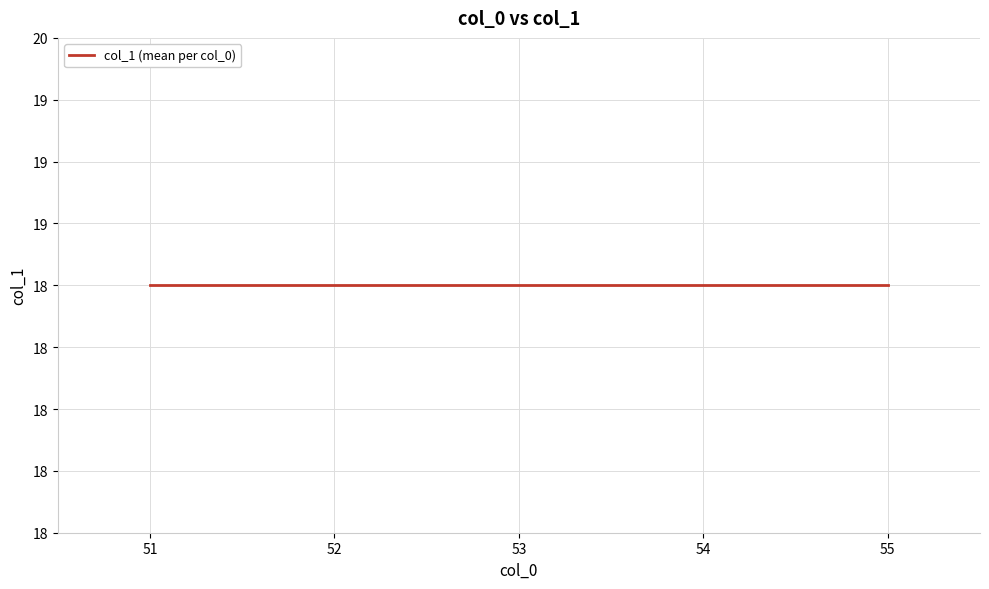

Between 55 and 53, which is larger?

55